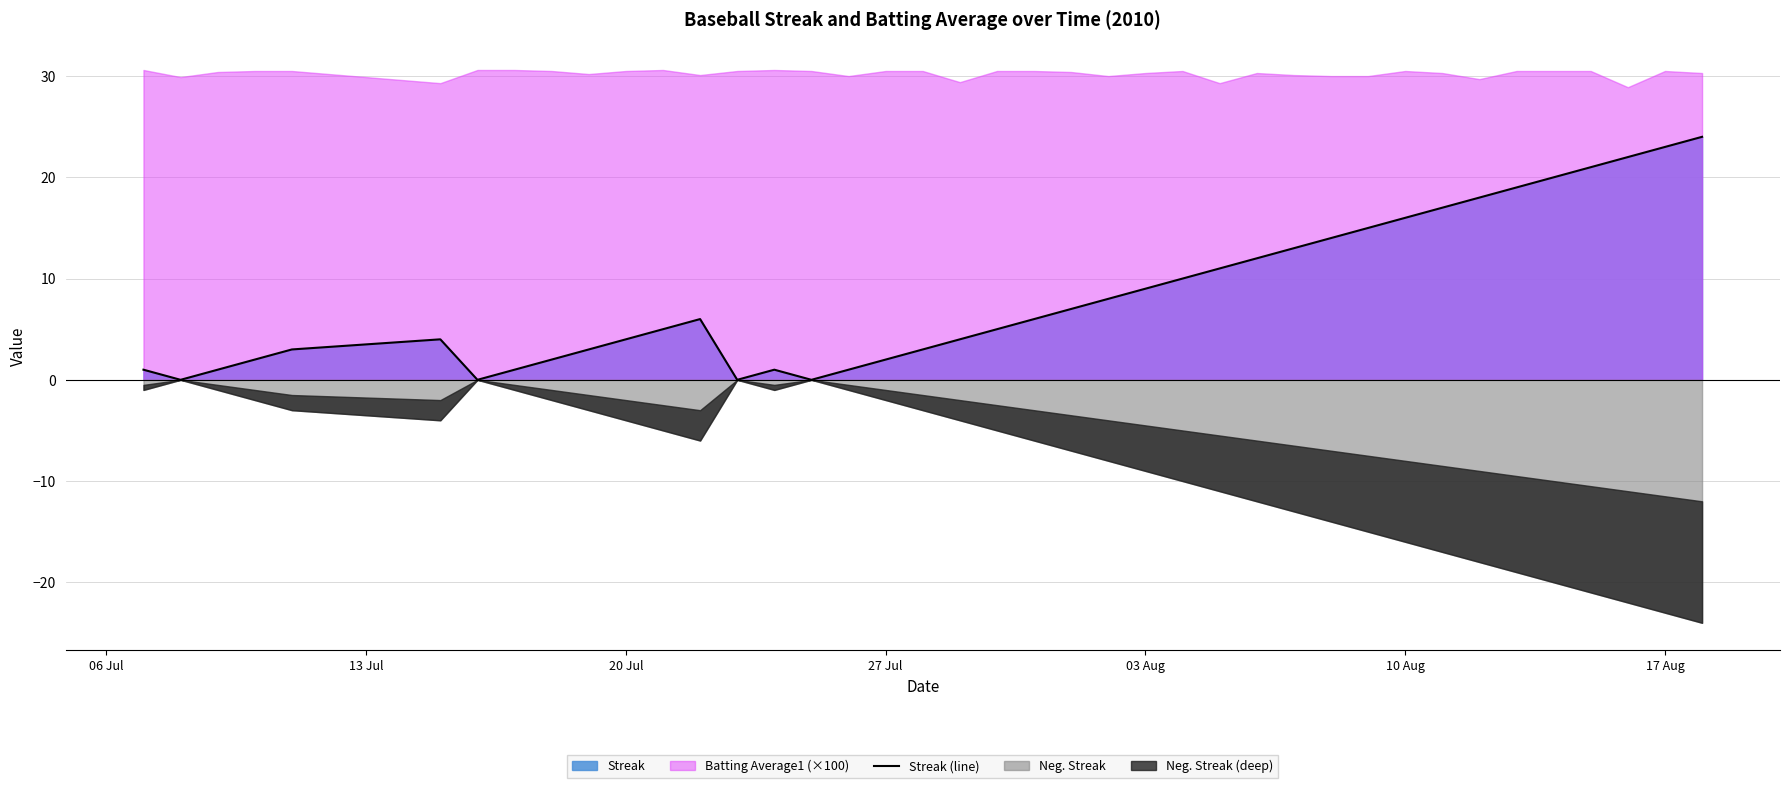

Reading left to right, list all the values displayed in this chart.

1	0	1	2	3	4	0	1	2	3	4	5	6	0	1	0	1	2	3	4	5	6	7	8	9	10	11	12	13	14	15	16	17	18	19	20	21	22	23	24